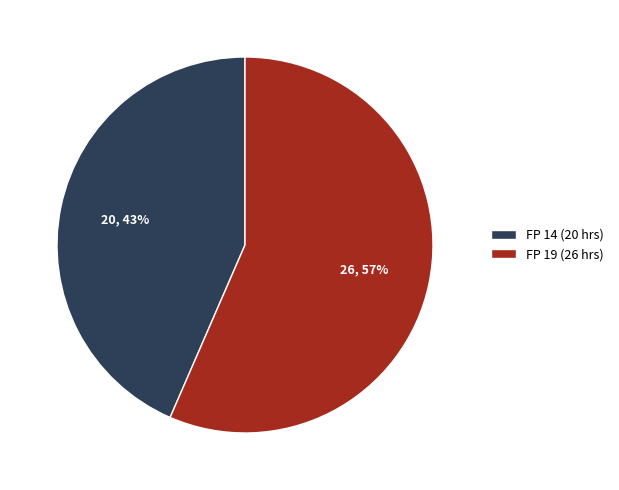

Is it true that FP 19 (26 hrs) is 57% of the pie?

True